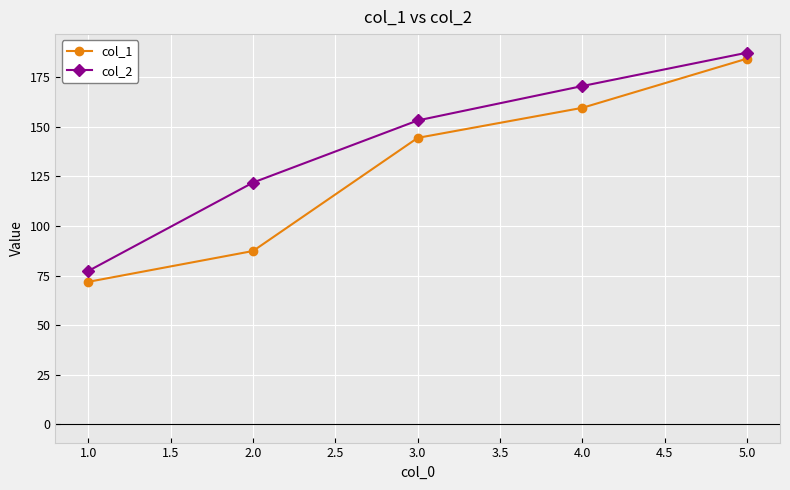

What is the value of the col_1 point at the 1st from the left?

71.8